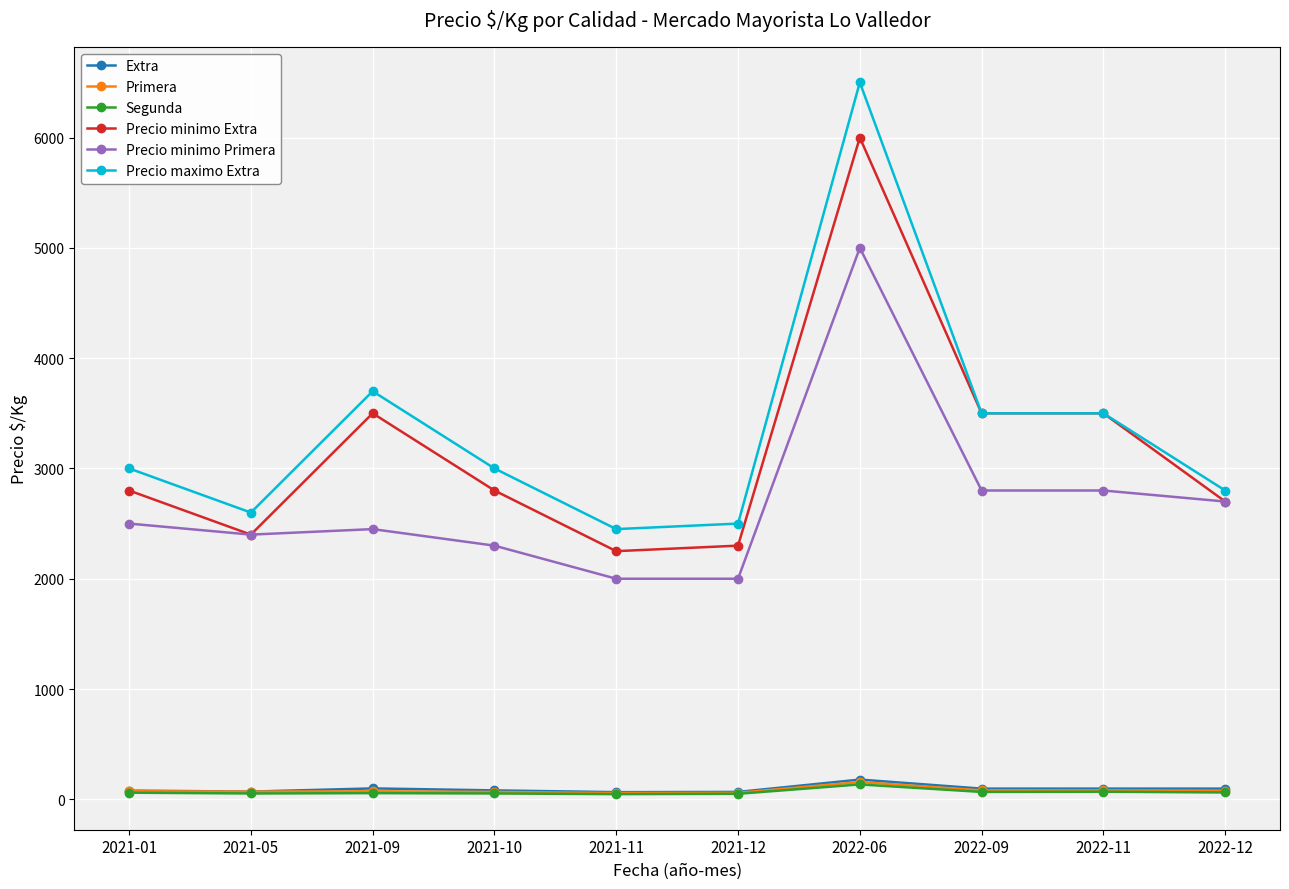

True or false: Extra and Precio maximo Extra intersect in this chart.

False